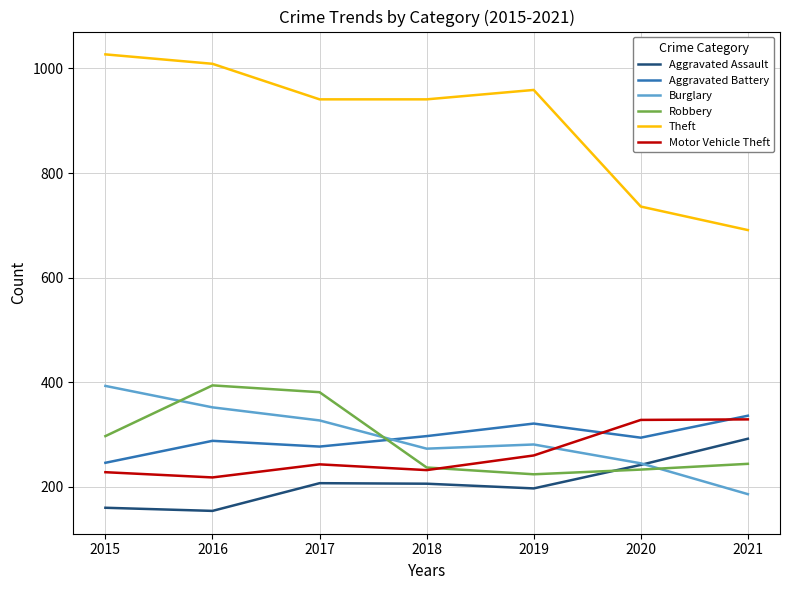

What is the highest value of the Aggravated Assault series?

292